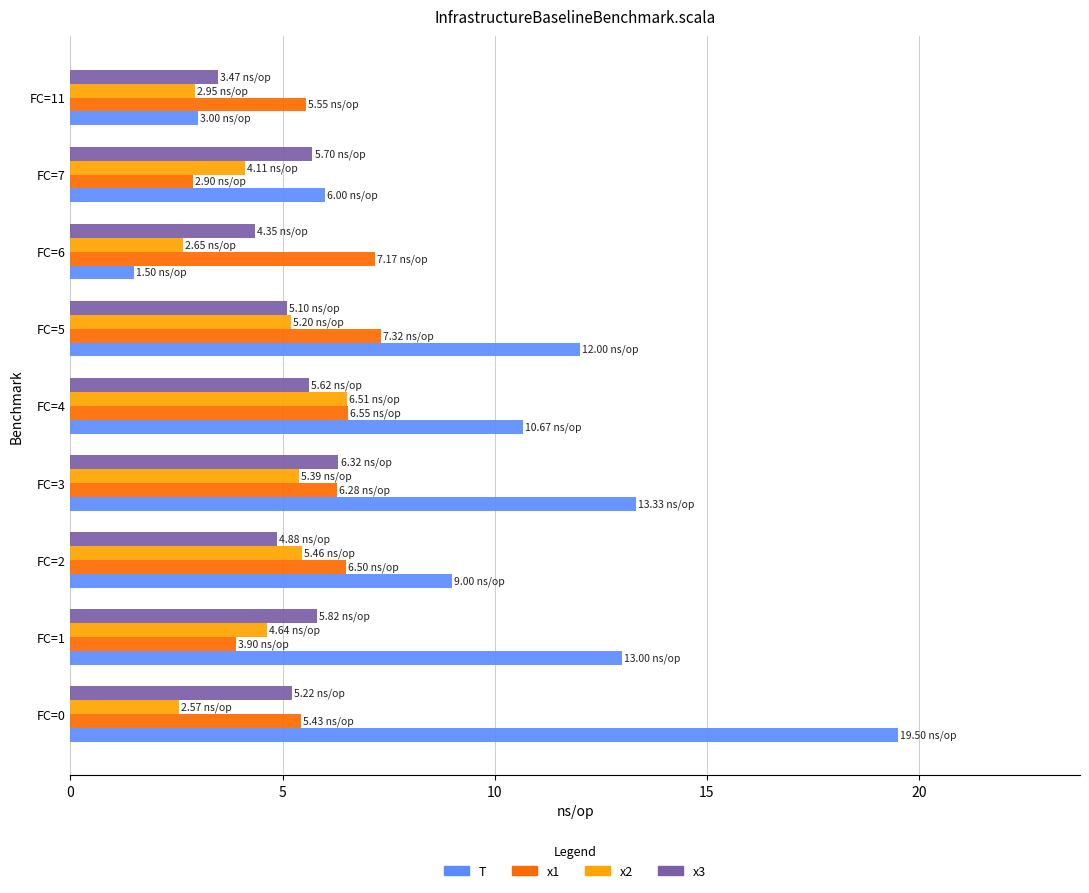

What is the average value of the x3 series?

5.2